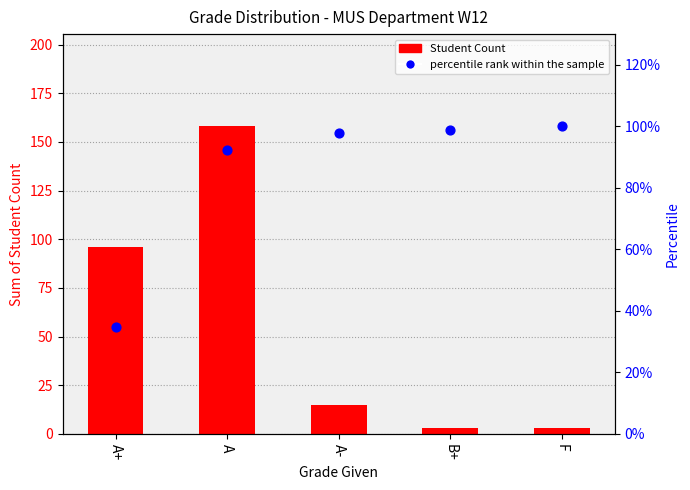

At which category is the sum across all series the highest?

A